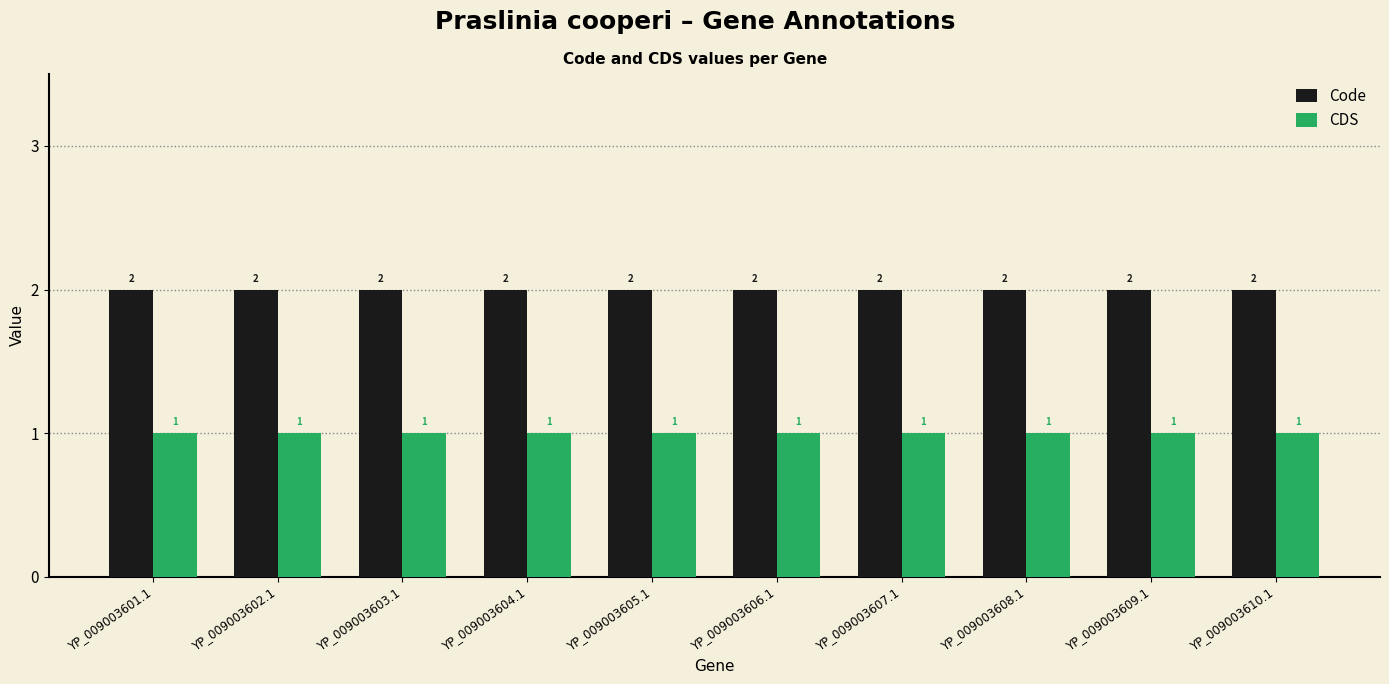

Reading left to right, transcribe all the data shown in this chart.

Code: YP_009003601.1=2	YP_009003602.1=2	YP_009003603.1=2	YP_009003604.1=2	YP_009003605.1=2	YP_009003606.1=2	YP_009003607.1=2	YP_009003608.1=2	YP_009003609.1=2	YP_009003610.1=2
CDS: YP_009003601.1=1	YP_009003602.1=1	YP_009003603.1=1	YP_009003604.1=1	YP_009003605.1=1	YP_009003606.1=1	YP_009003607.1=1	YP_009003608.1=1	YP_009003609.1=1	YP_009003610.1=1